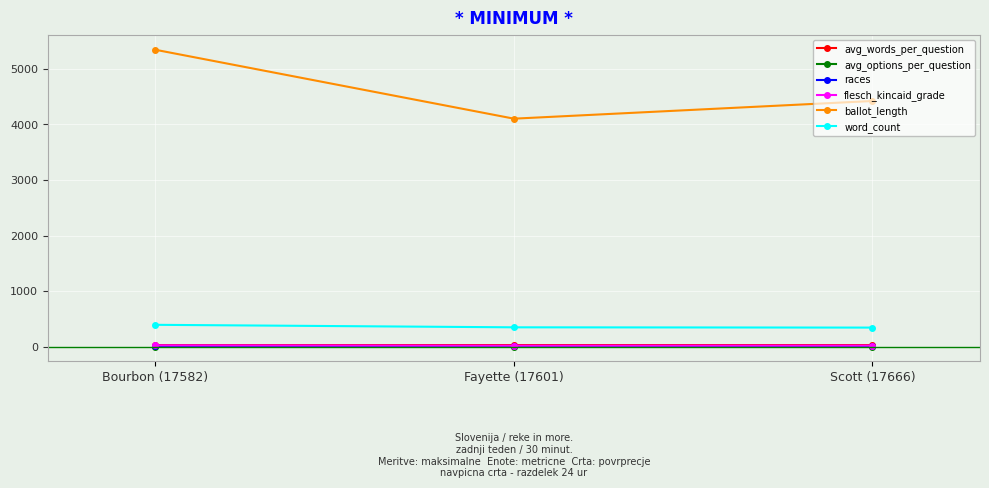

How many data points in word_count are less than 348?

1